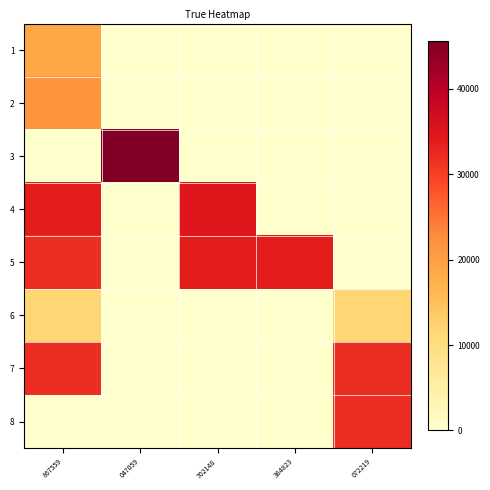

Reading left to right, what are all the values shown in this chart?

1: 867559=18800	047059=0	702148=0	384823=0	072219=0
2: 867559=21417	047059=0	702148=0	384823=0	072219=0
3: 867559=0	047059=45590	702148=0	384823=0	072219=0
4: 867559=34000	047059=0	702148=34549	384823=0	072219=0
5: 867559=32000	047059=0	702148=34000	384823=34000	072219=0
6: 867559=11593	047059=0	702148=0	384823=0	072219=11593
7: 867559=32000	047059=0	702148=0	384823=0	072219=32000
8: 867559=0	047059=0	702148=0	384823=0	072219=32000